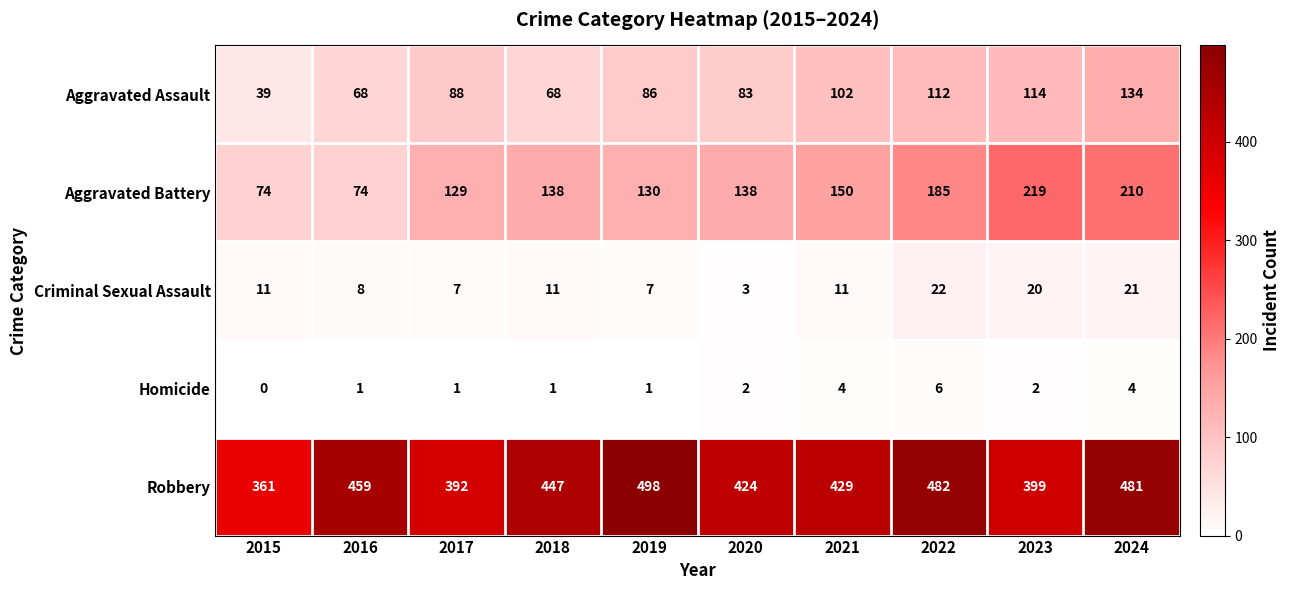

At which category is the sum across all series the highest?

2024